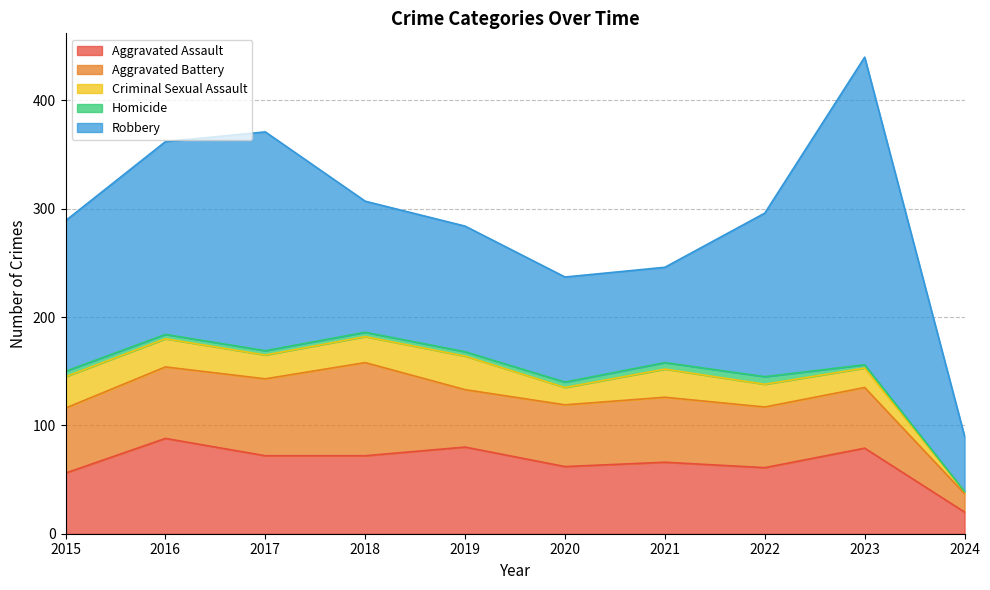

Between 2020 and 2021, which is larger?

2021